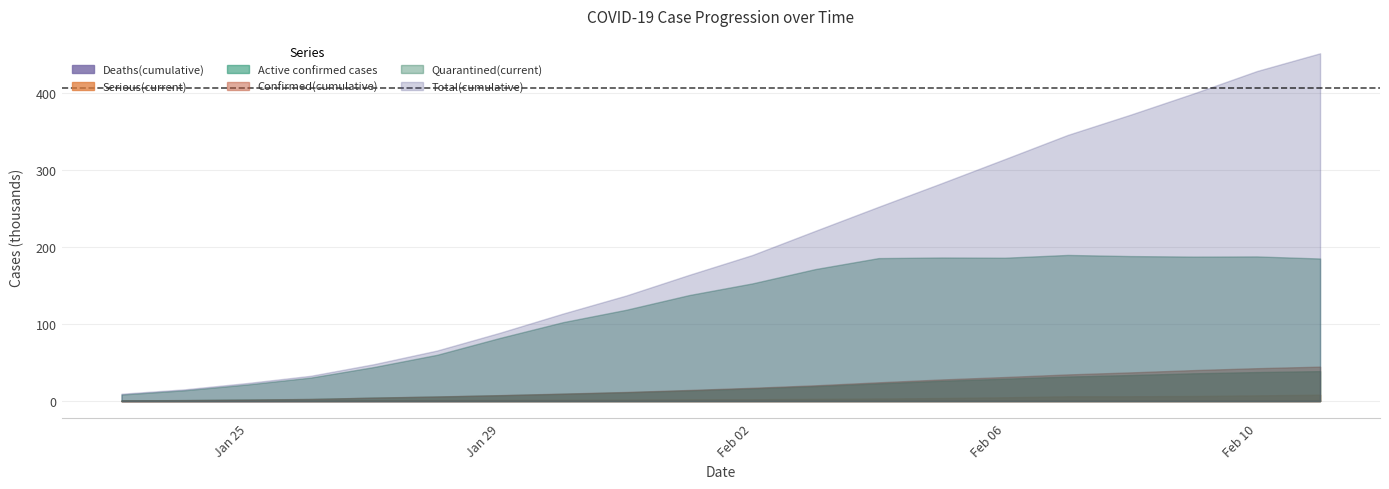

What is the label of the 8th point from the right?

2/4/2020